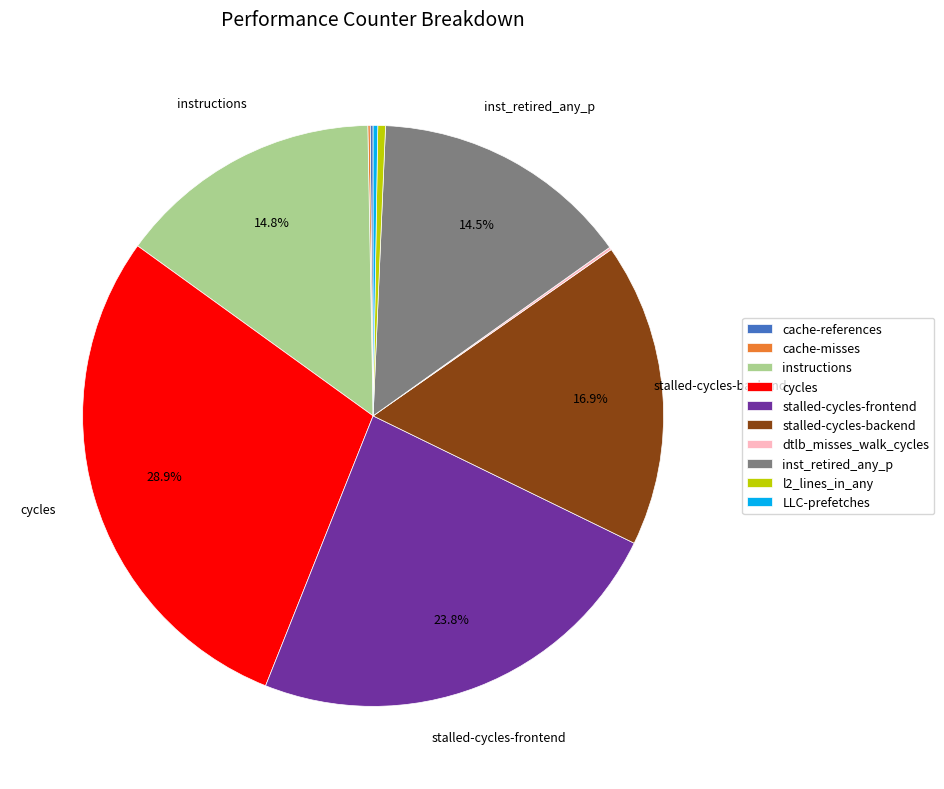

What percentage is NOT represented by stalled-cycles-frontend?

76.2%